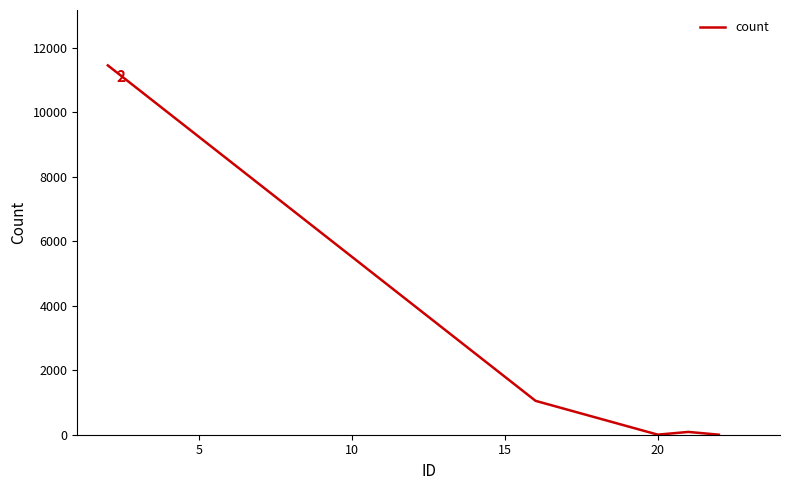

What is the difference between the maximum and minimum values?

11457